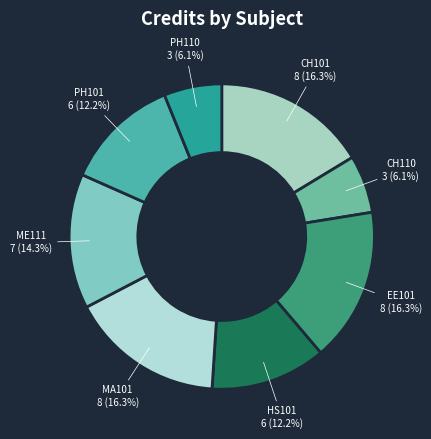

Does CH110 represent more than half of the total?

No